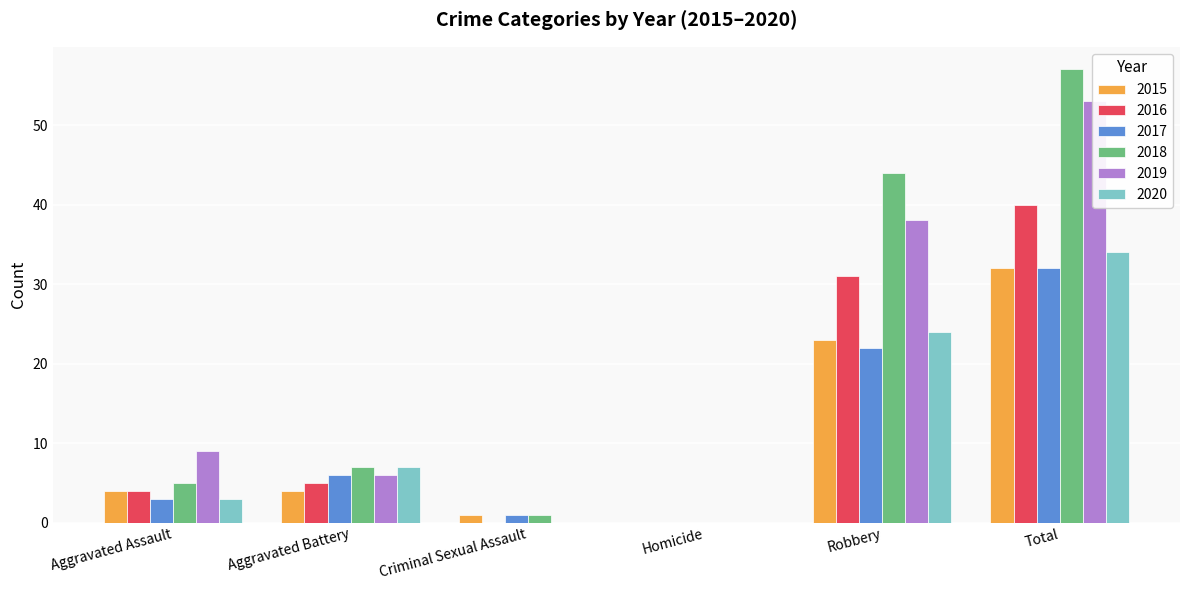

How many values in 2020 are above zero?

4